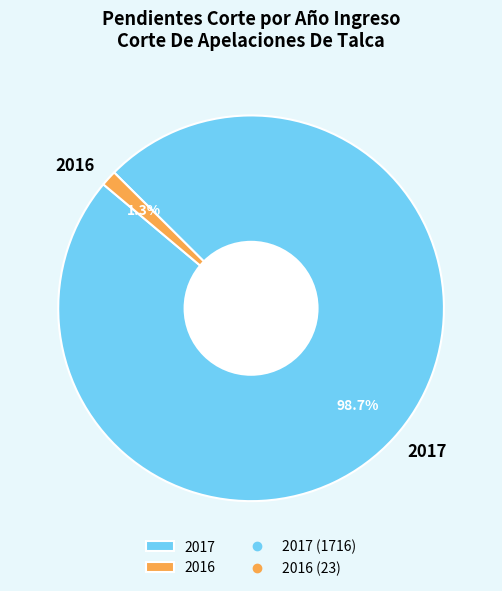

Combined, do 2017 and 2016 account for over 50%?

Yes